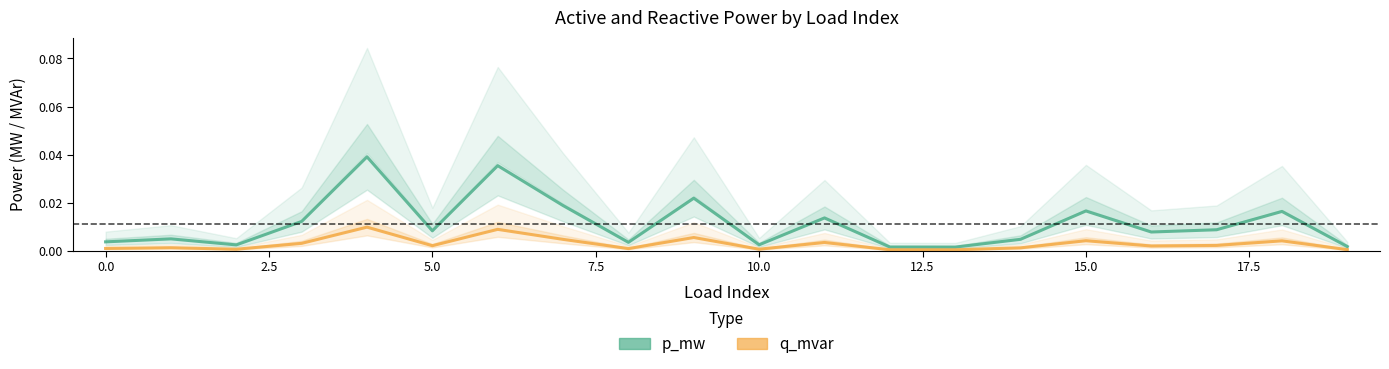

What is the label of the 11th point from the left?

10